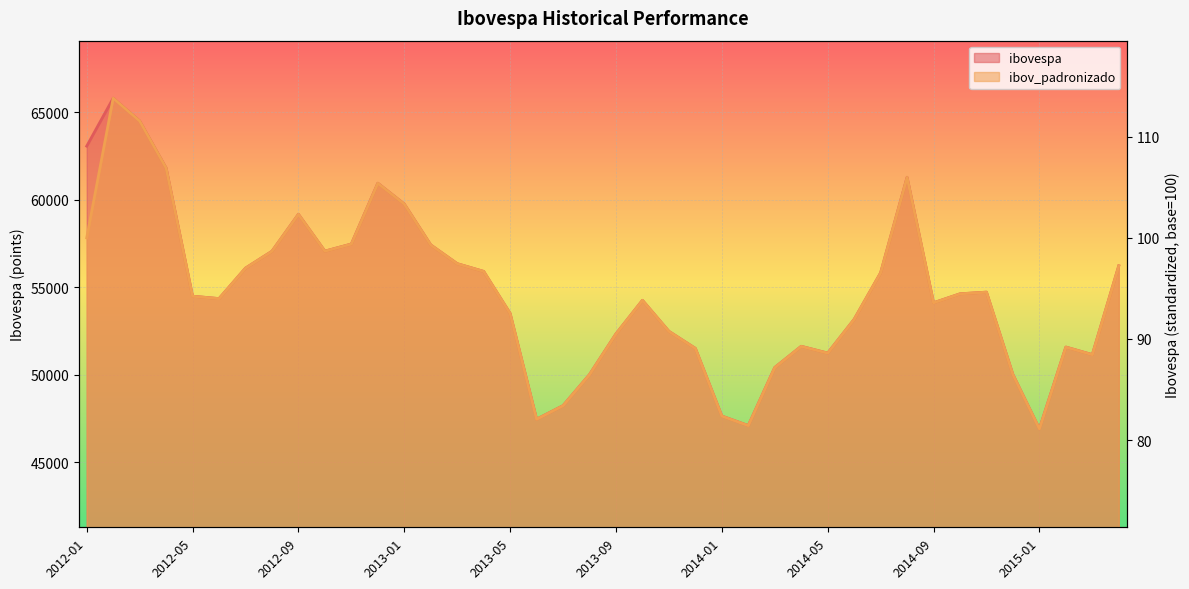

True or false: ibovespa has a value of 93780.4 at 2014-07.

False